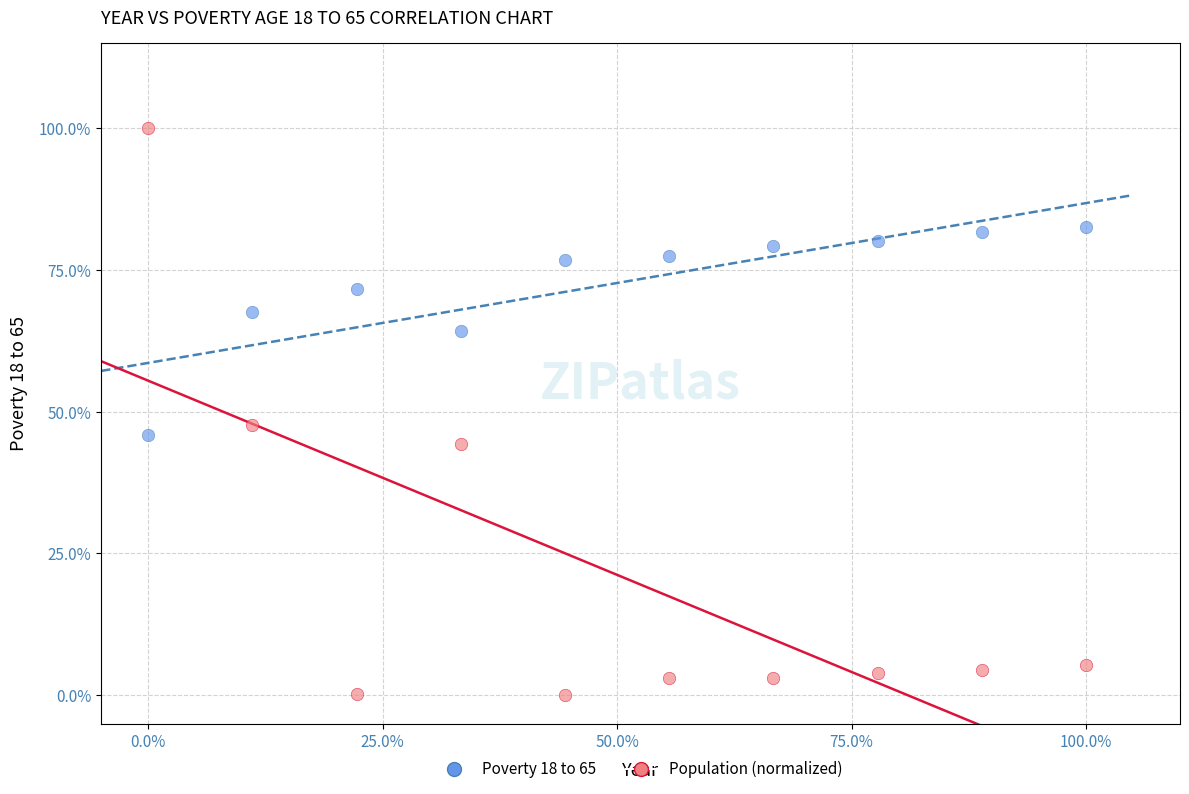

Which series contains the lowest Y value?

Population (normalized)